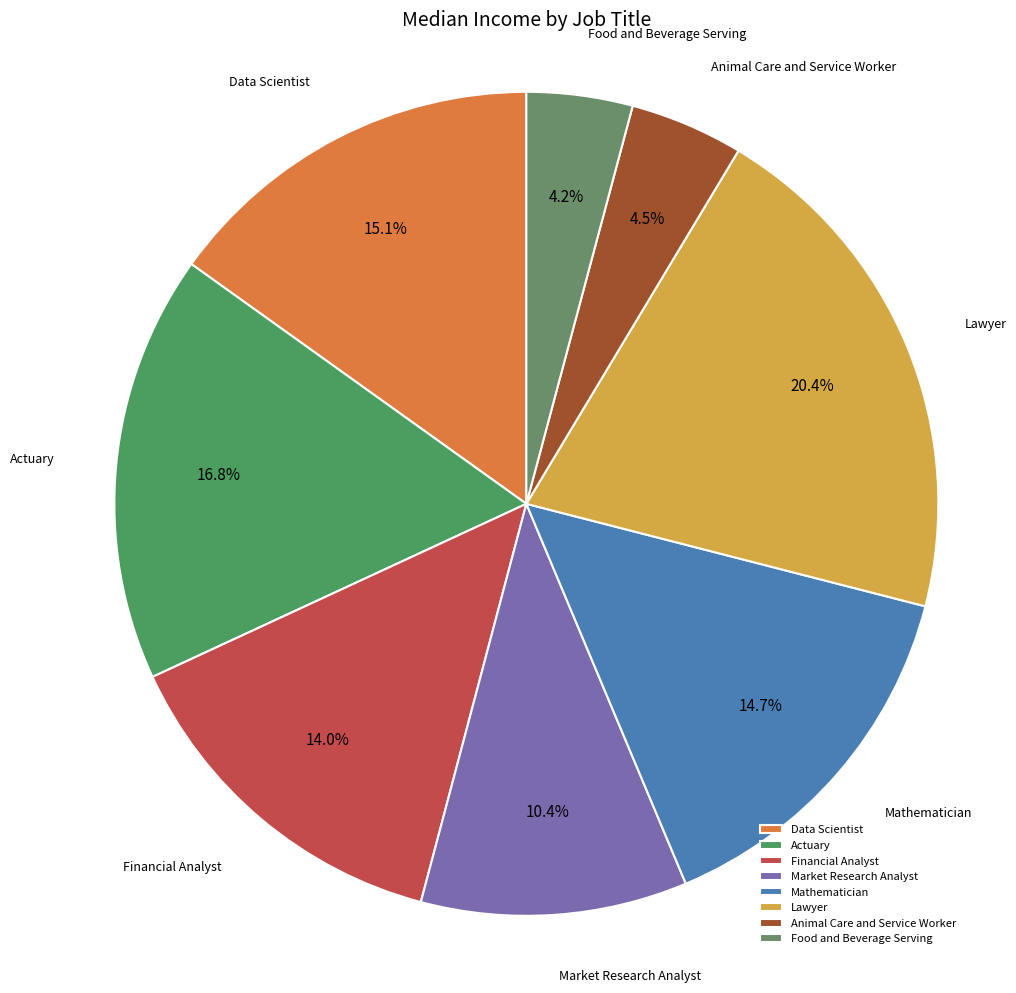

To the nearest percent, what portion does Food and Beverage Serving represent?

4%